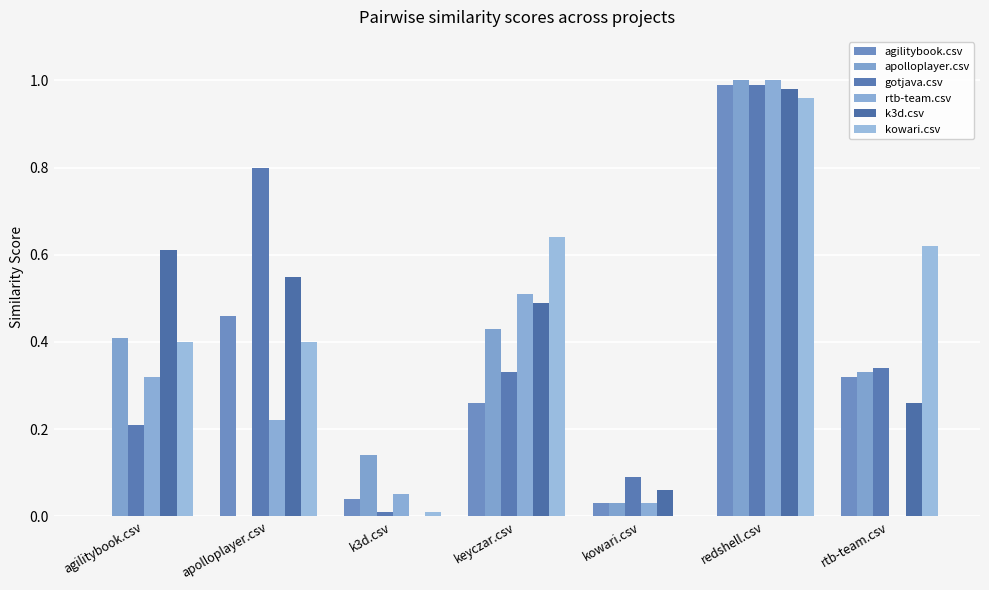

Reading right to left, list all the values displayed in this chart.

agilitybook.csv: rtb-team.csv=0.3	redshell.csv=1.0	kowari.csv=0.0	keyczar.csv=0.3	k3d.csv=0.0	apolloplayer.csv=0.5	agilitybook.csv=0.0
apolloplayer.csv: rtb-team.csv=0.3	redshell.csv=1.0	kowari.csv=0.0	keyczar.csv=0.4	k3d.csv=0.1	apolloplayer.csv=0.0	agilitybook.csv=0.4
gotjava.csv: rtb-team.csv=0.3	redshell.csv=1.0	kowari.csv=0.1	keyczar.csv=0.3	k3d.csv=0.0	apolloplayer.csv=0.8	agilitybook.csv=0.2
rtb-team.csv: rtb-team.csv=0.0	redshell.csv=1.0	kowari.csv=0.0	keyczar.csv=0.5	k3d.csv=0.1	apolloplayer.csv=0.2	agilitybook.csv=0.3
k3d.csv: rtb-team.csv=0.3	redshell.csv=1.0	kowari.csv=0.1	keyczar.csv=0.5	k3d.csv=0.0	apolloplayer.csv=0.6	agilitybook.csv=0.6
kowari.csv: rtb-team.csv=0.6	redshell.csv=1.0	kowari.csv=0.0	keyczar.csv=0.6	k3d.csv=0.0	apolloplayer.csv=0.4	agilitybook.csv=0.4